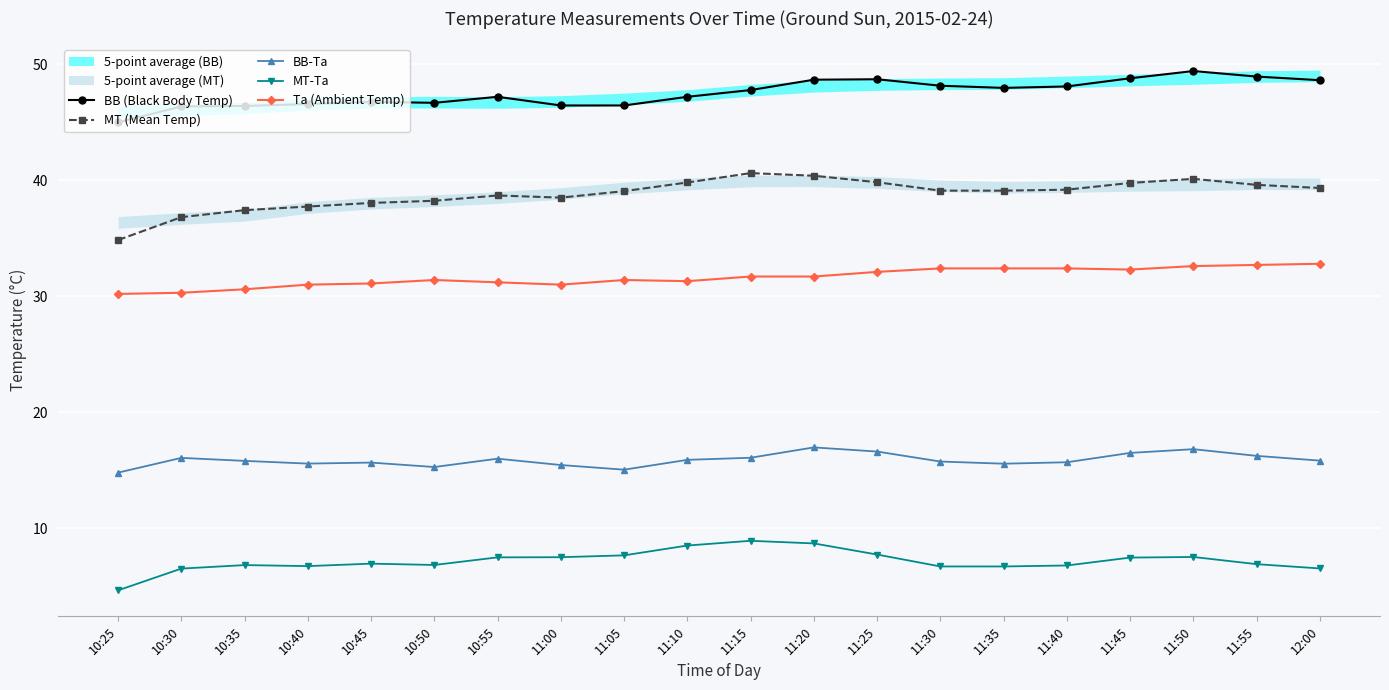

True or false: BB-Ta and MT (Mean Temp) intersect in this chart.

False